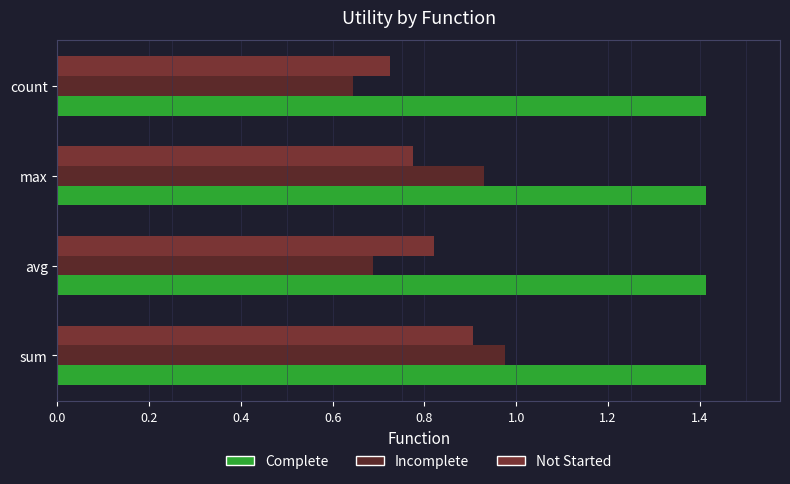

List the series in order of their peak value, lowest first.

Not Started, Incomplete, Complete